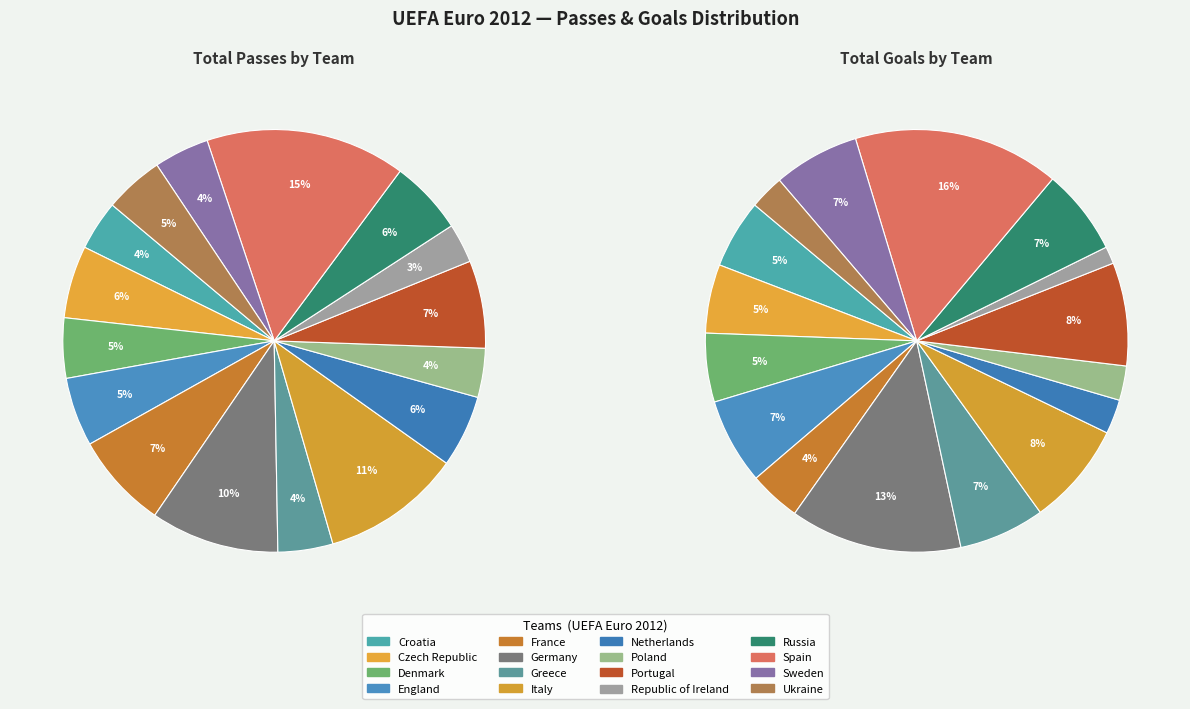

To the nearest percent, what is the average slice percentage?

6%